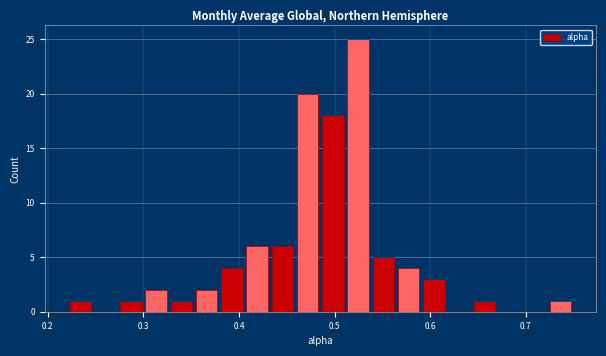

Around what value on the x-axis is the tallest bar? Give the approximate position of its centre, as read against the axis.

0.52